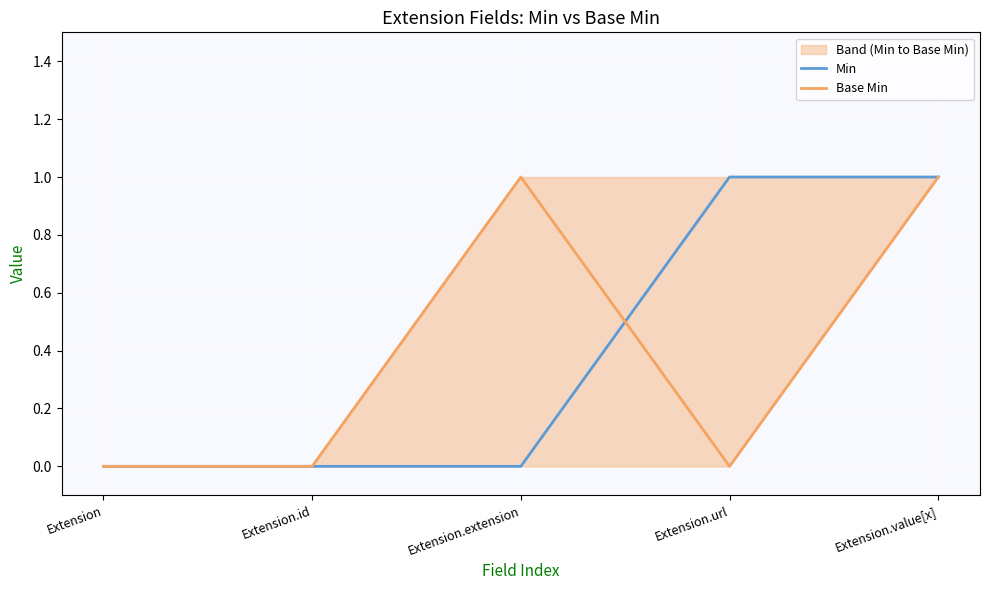

At which category does Base Min reach its first local peak?

Extension.extension